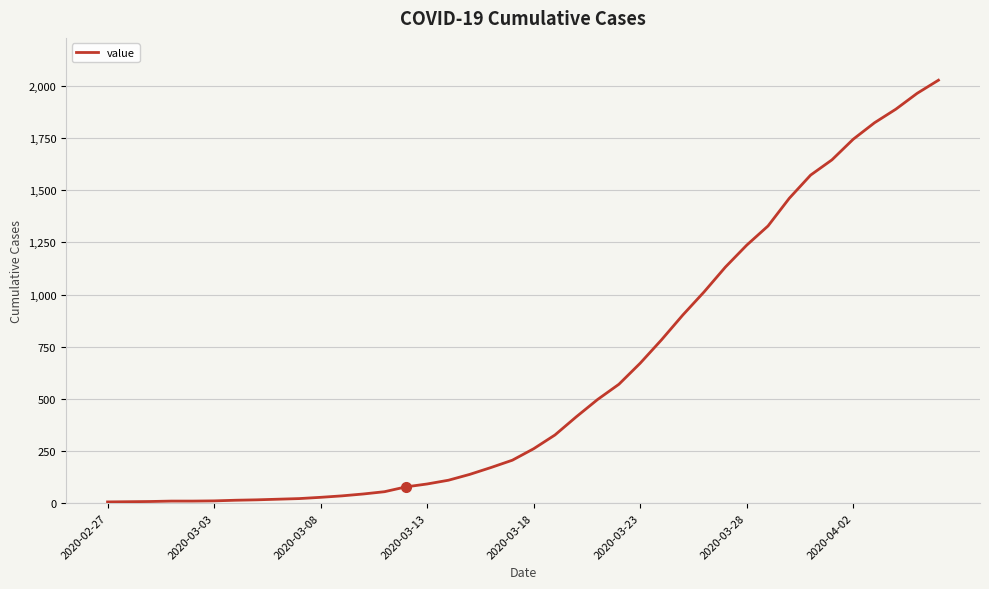

What is the maximum value shown in the chart?

2028